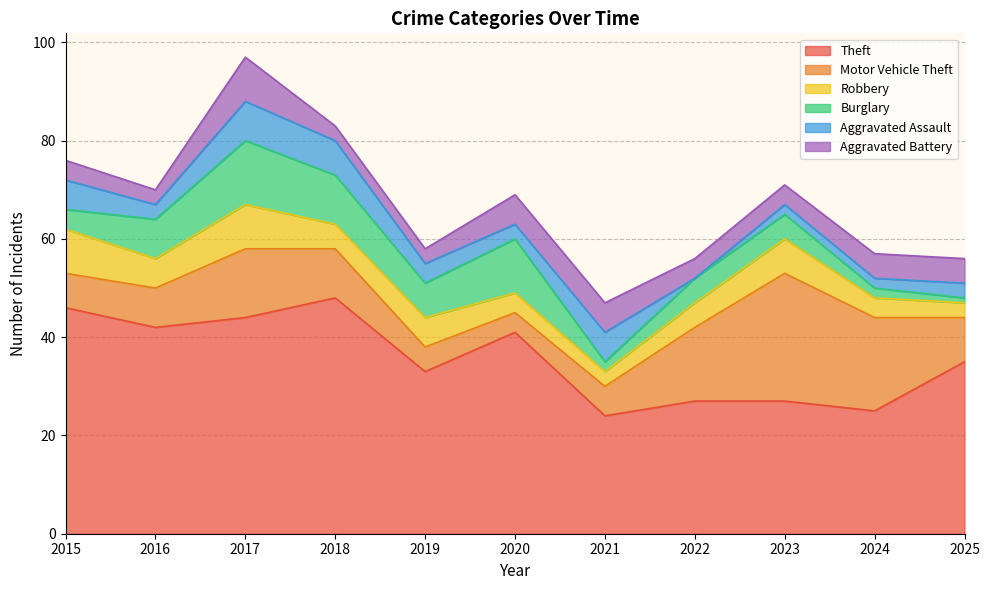

What is the minimum value for Burglary?

1